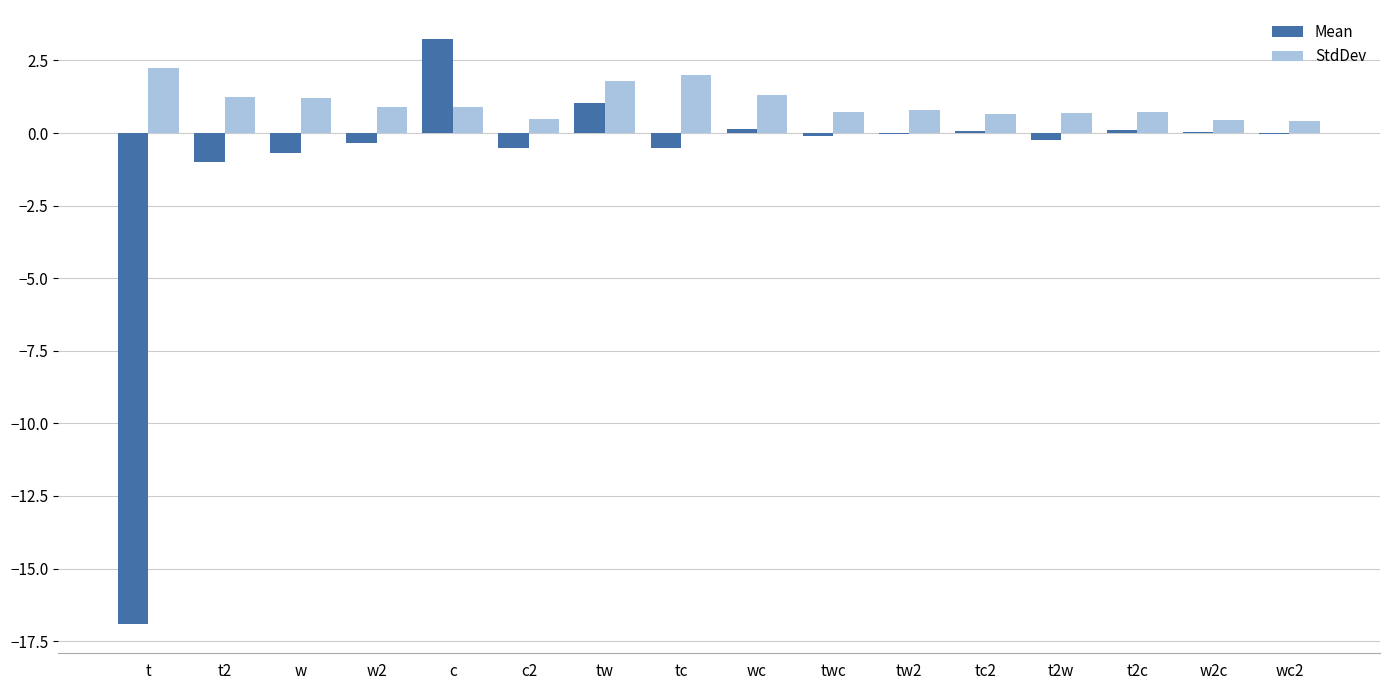

True or false: Mean has a value of 0.1 at tc2.

True